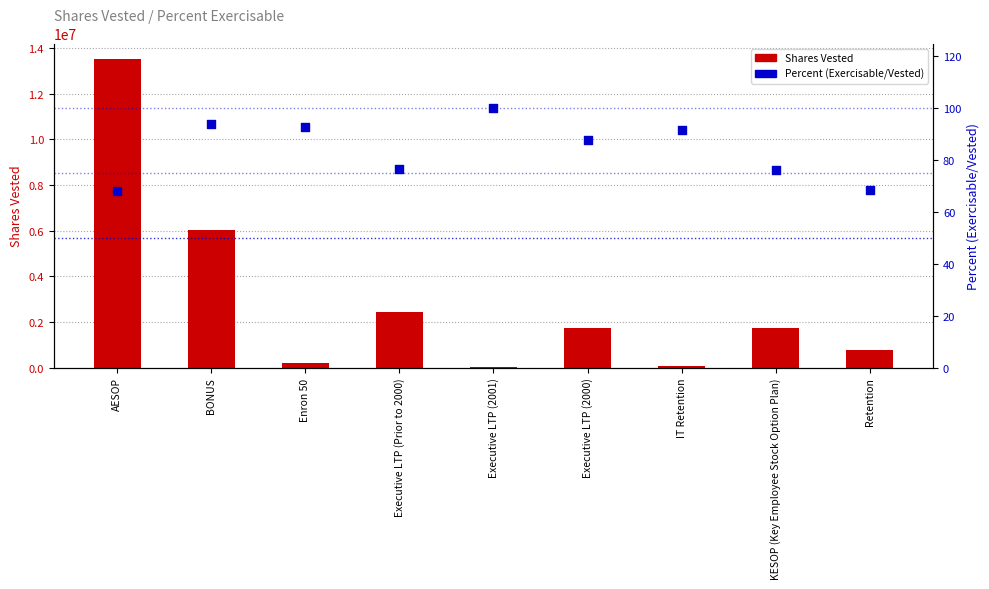

At how many categories does at least one series exceed 11746304?

1